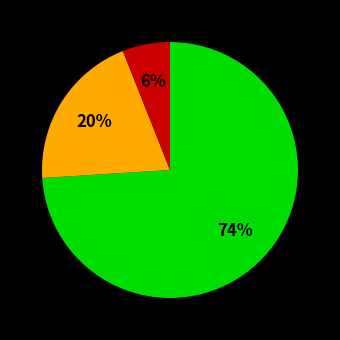

Is there a majority slice in this chart?

Yes